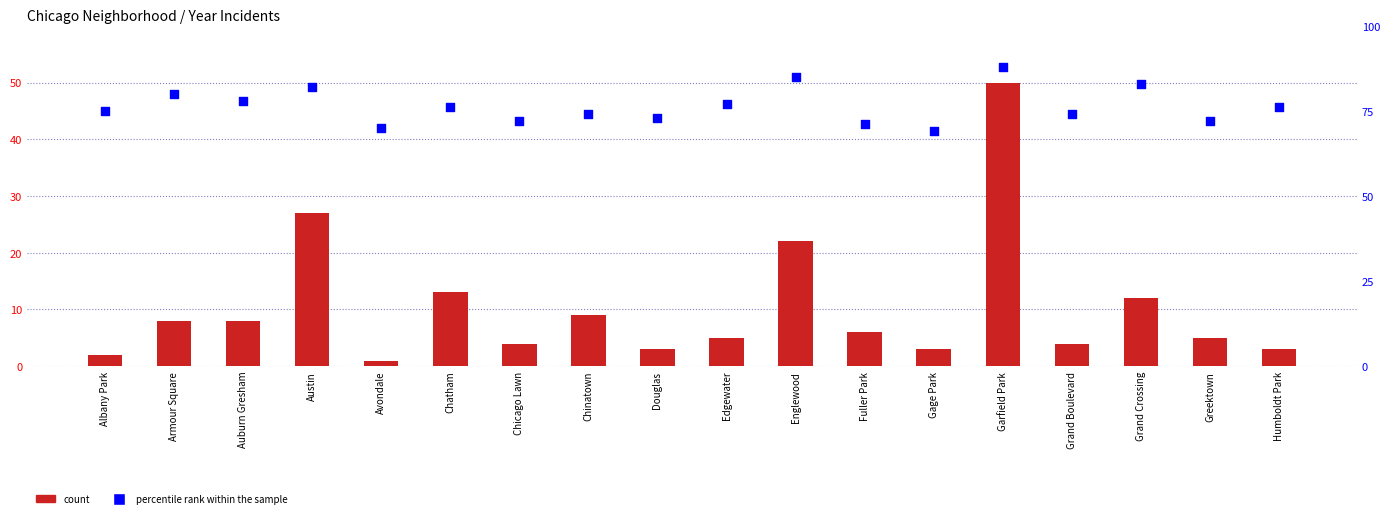

Which series has the largest Y range (max minus min)?

count